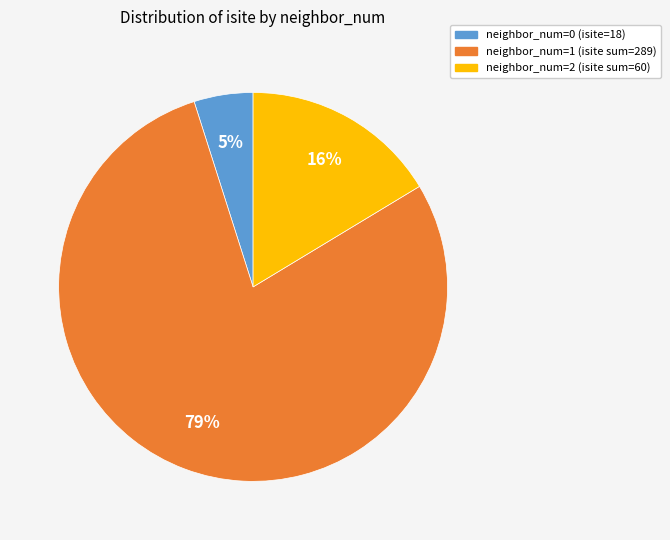

Does any single category account for the majority?

Yes